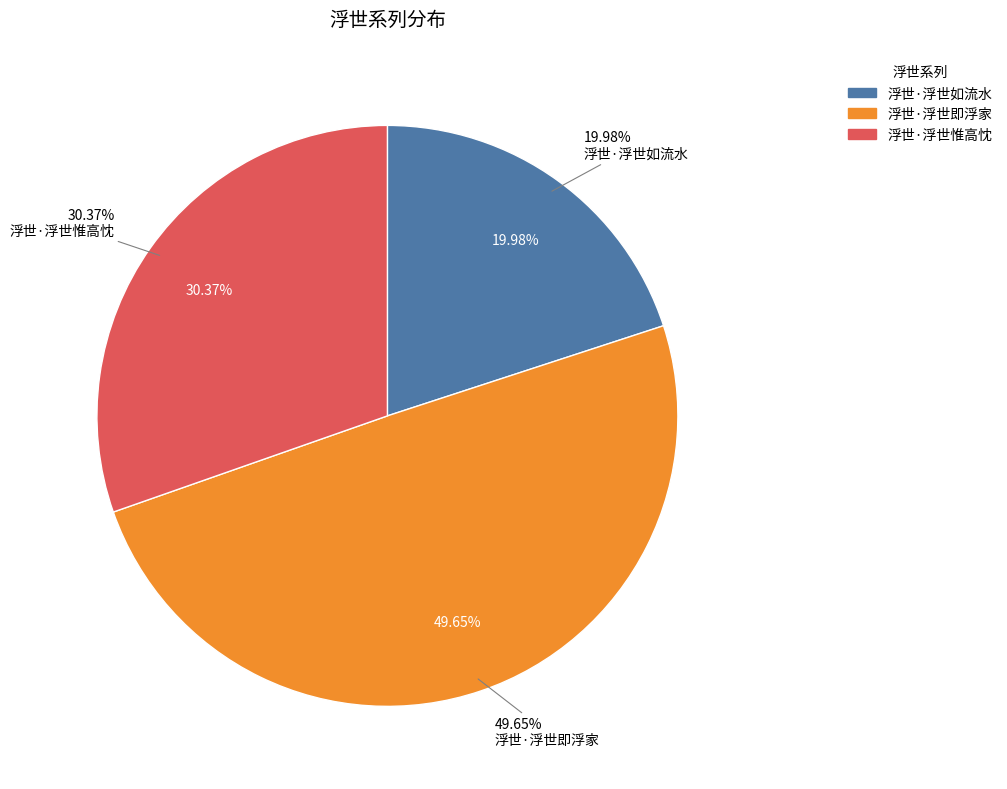

To the nearest percent, what is the difference between the largest and smallest slice percentages?

30%